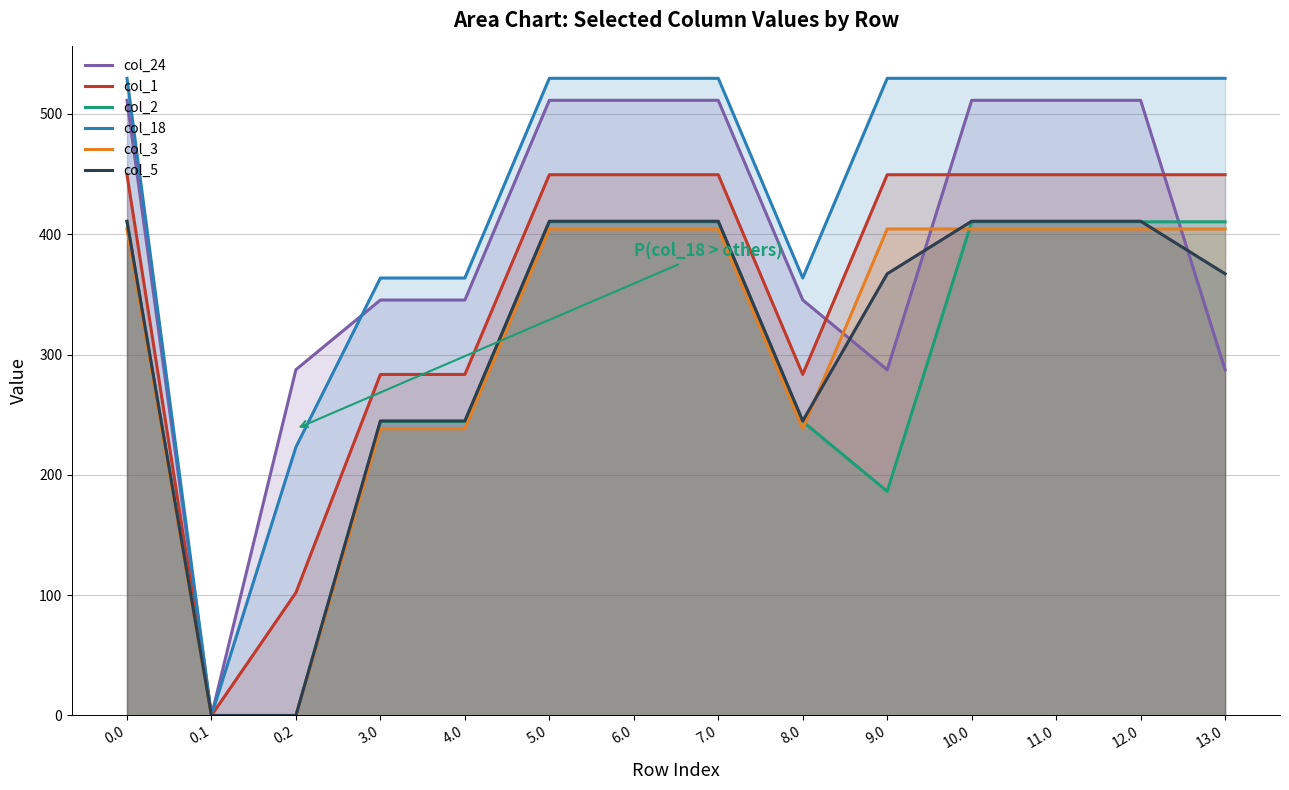

What is the difference between the second highest and minimum values in the col_5 series?

410.8